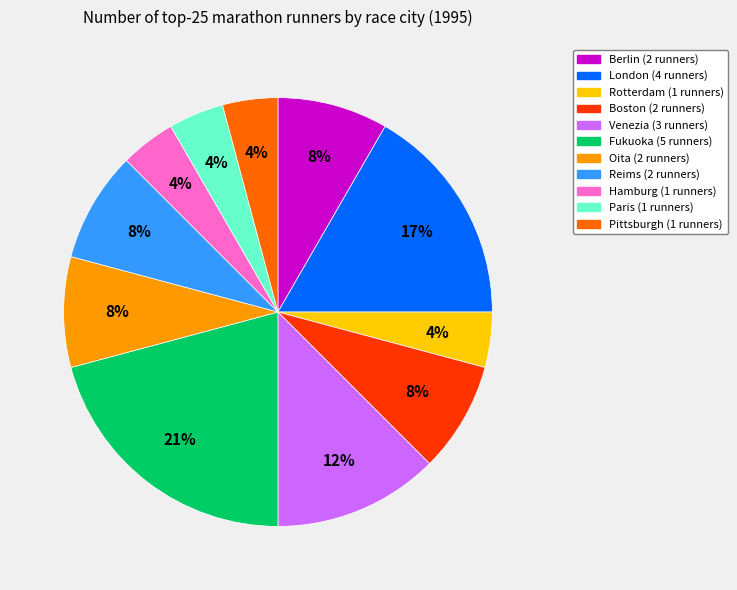

To the nearest percent, what is the average slice percentage?

9%